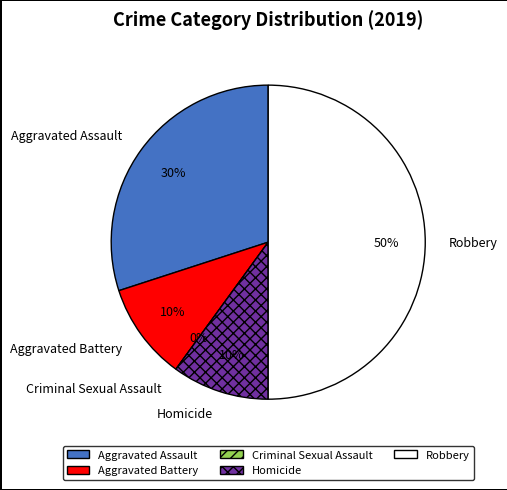

Which slice is the largest?

Robbery